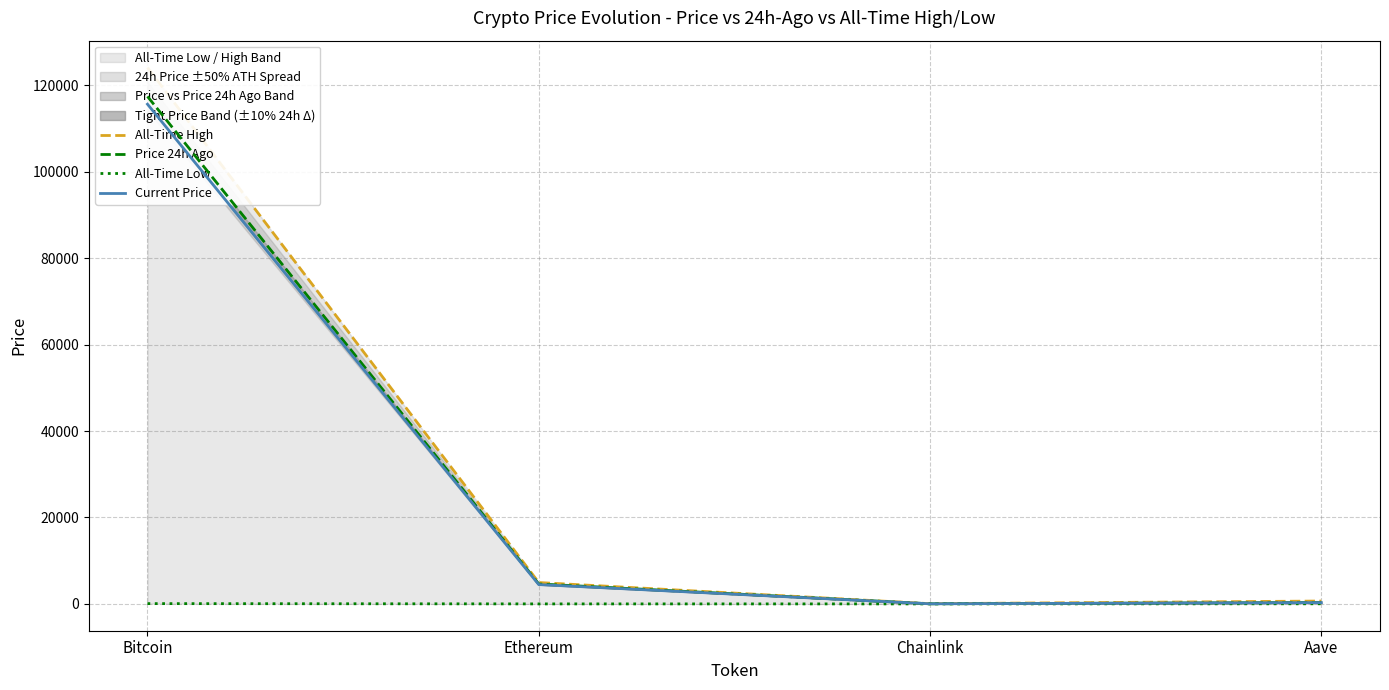

What is the maximum value for All-Time Low?

67.8